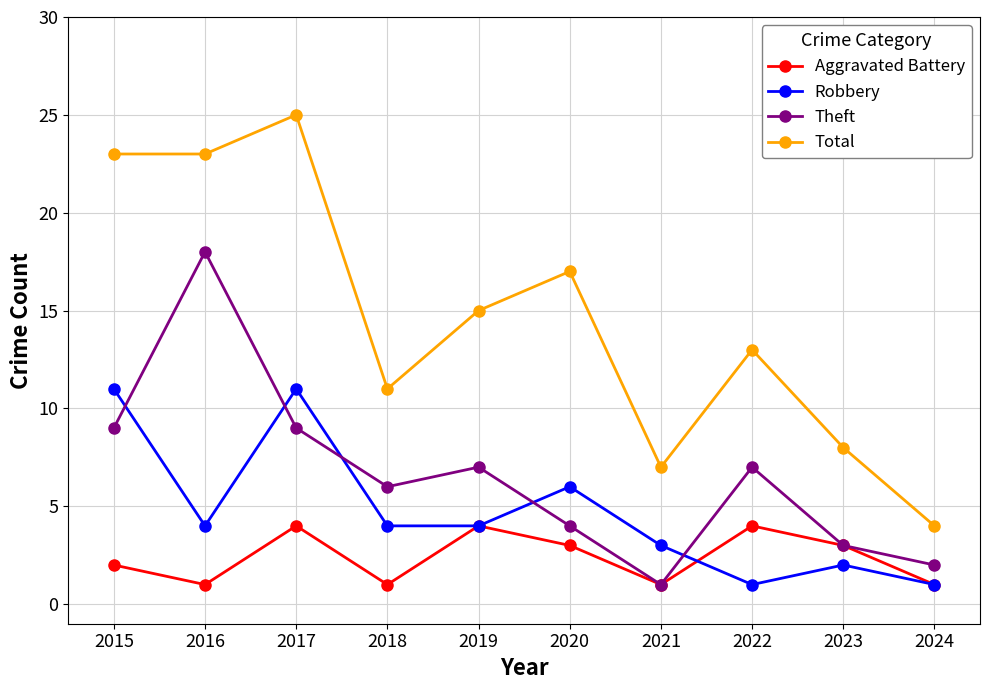

Count the Aggravated Battery values in the range 1 to 4.

10